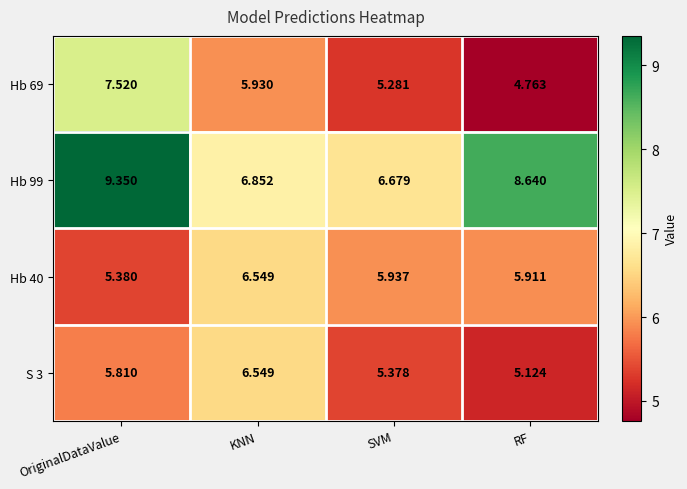

Which label corresponds to the largest value in the chart?

OriginalDataValue